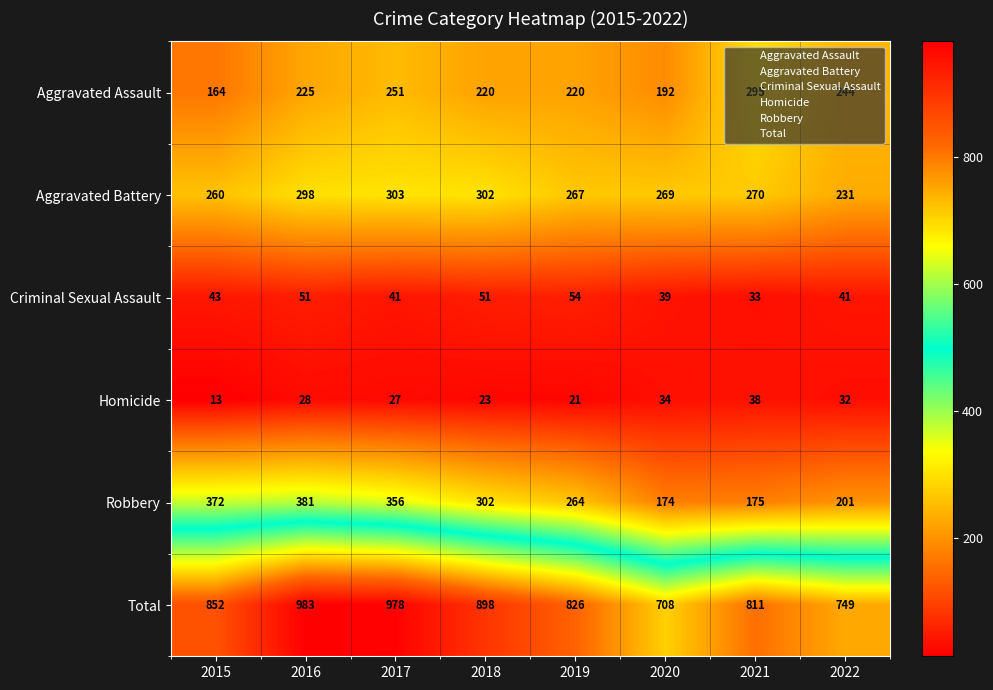

At which category does the chart reach its peak across all series?

2016